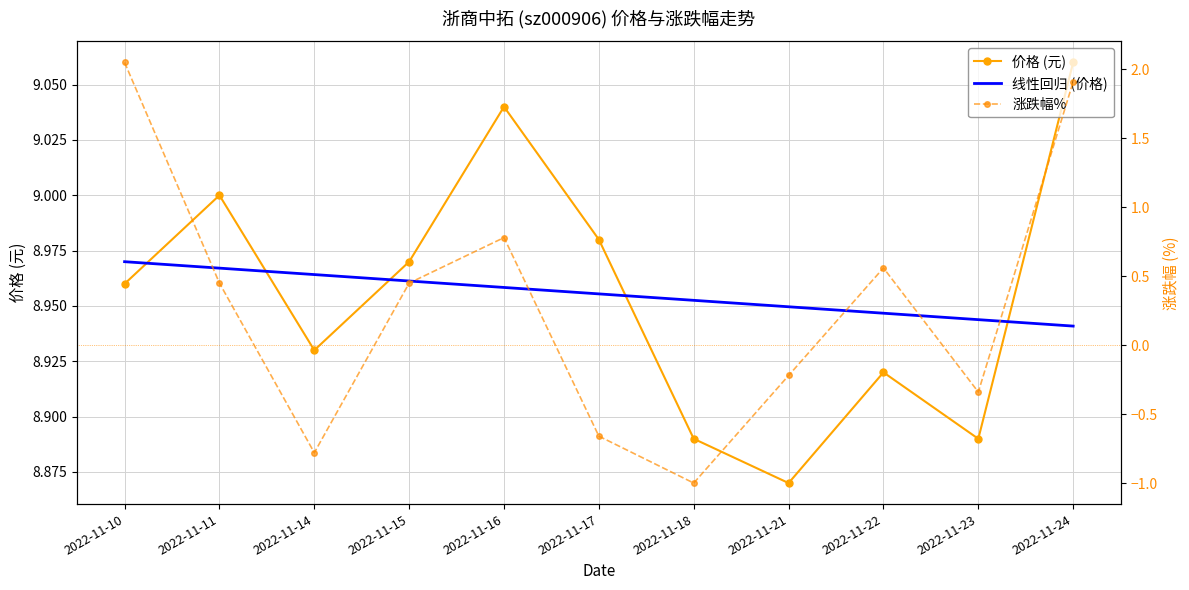

The value of 价格 (元) at 2022-11-24 is 2.4. True or false?

False